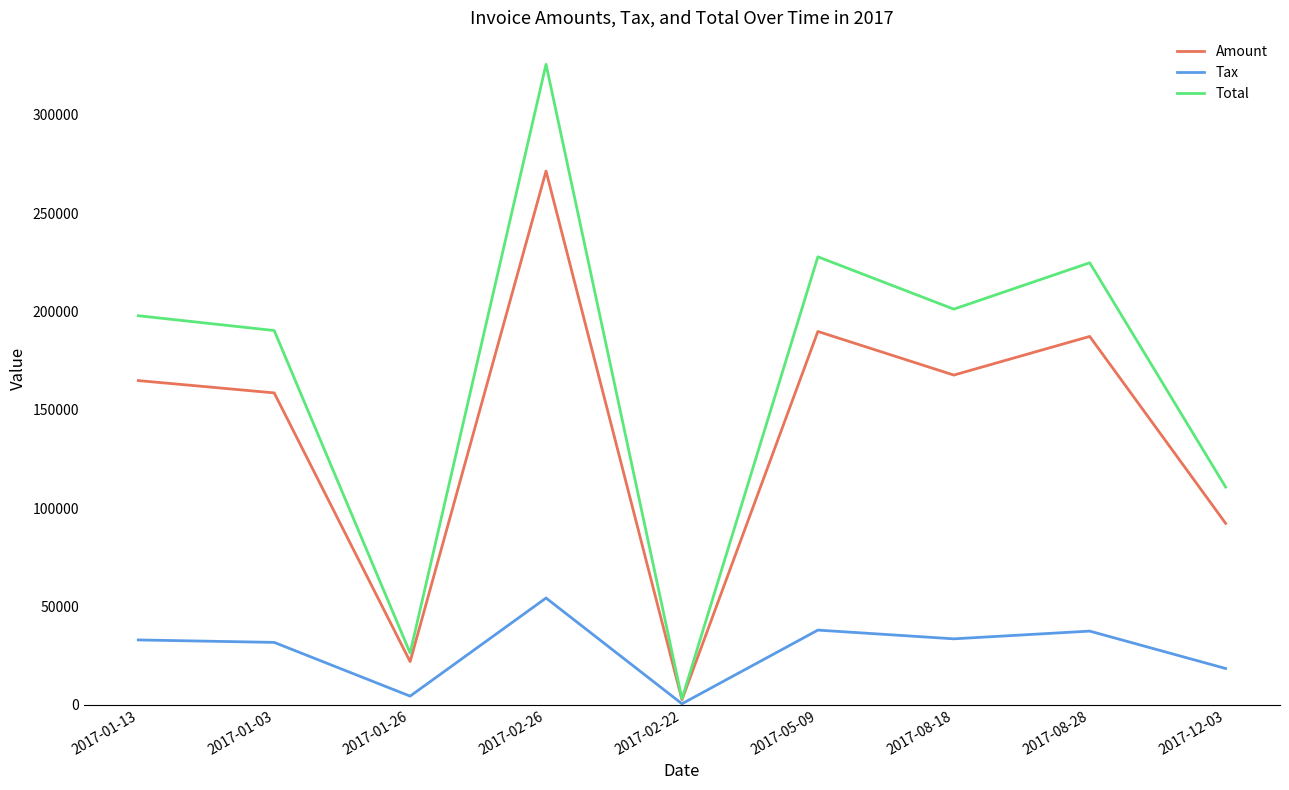

Rank the series by their maximum value, from highest to lowest.

Total, Amount, Tax